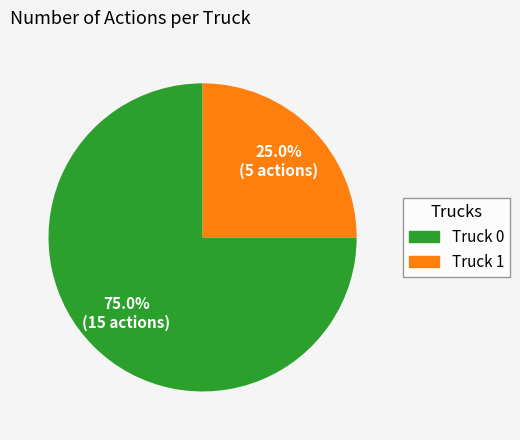

To the nearest percent, what percentage of the pie is Truck 1?

25%